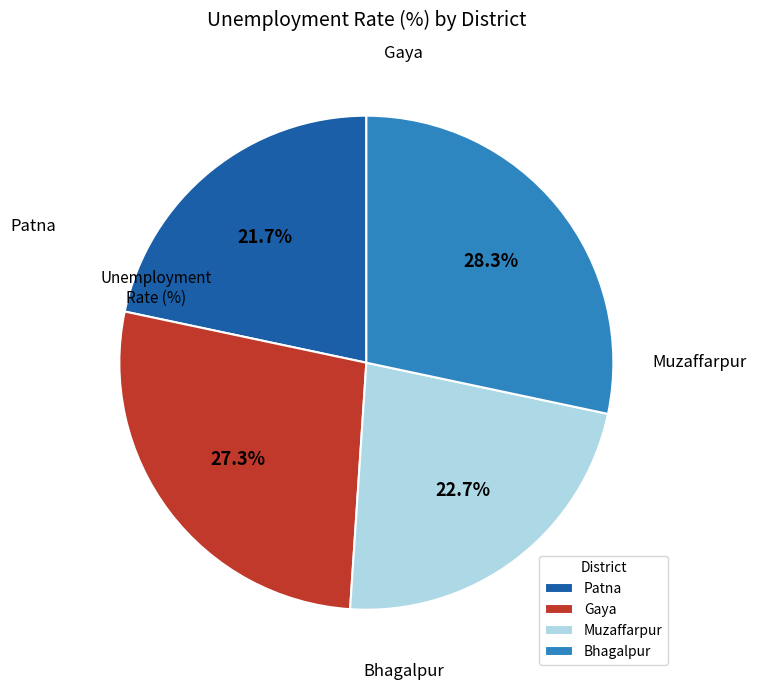

To the nearest percent, what is the average slice percentage?

25%